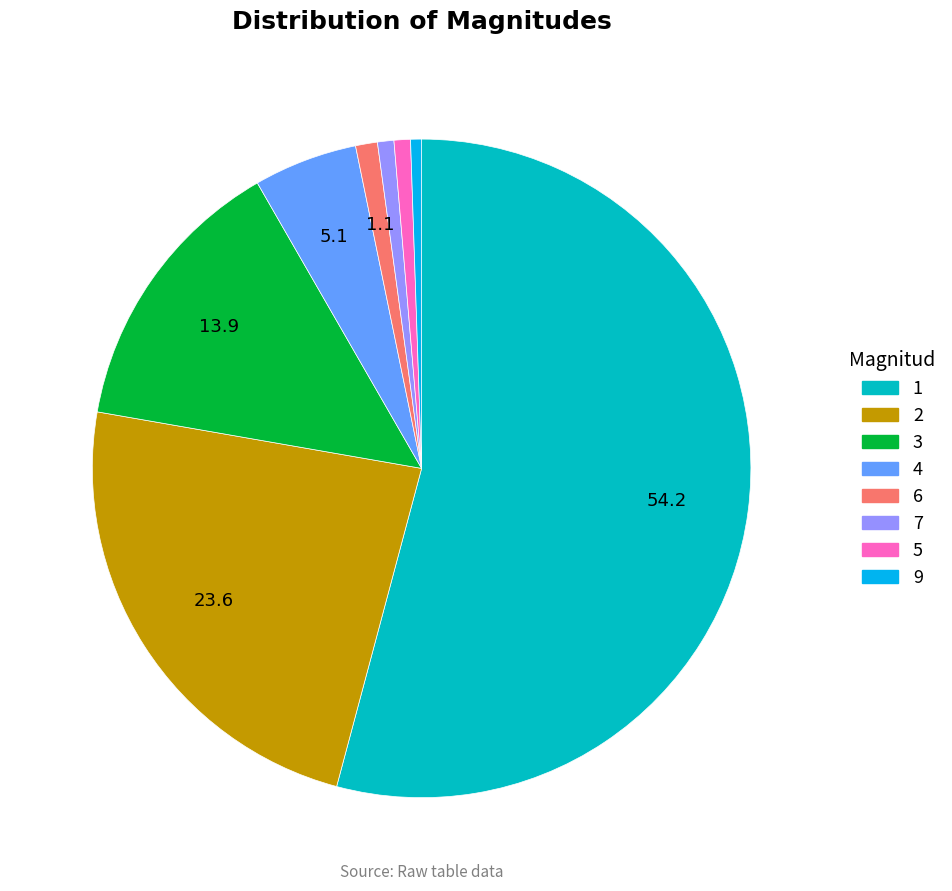

Approximately how many times larger is the value at 1 compared to 7?

67.3